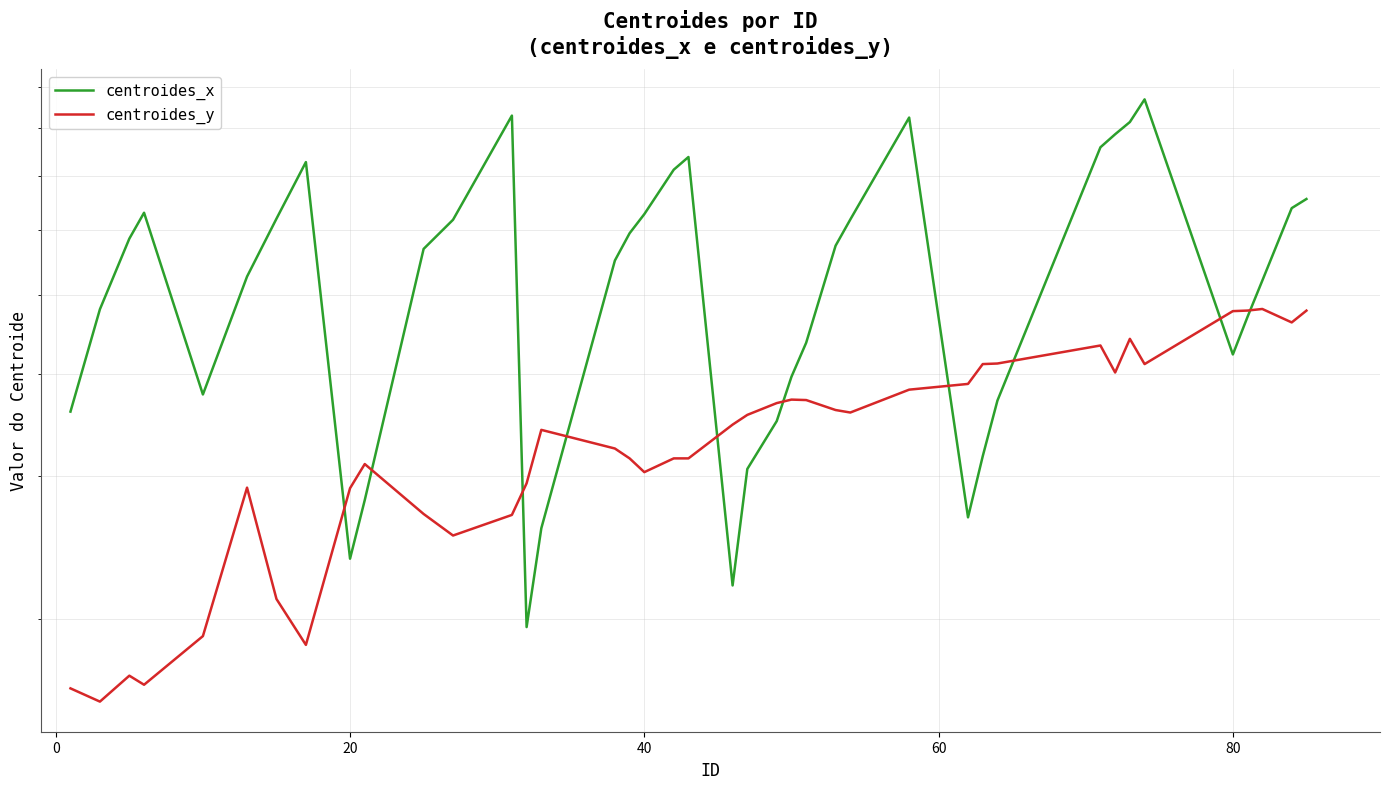

How many times do centroides_x and centroides_y cross each other?

10